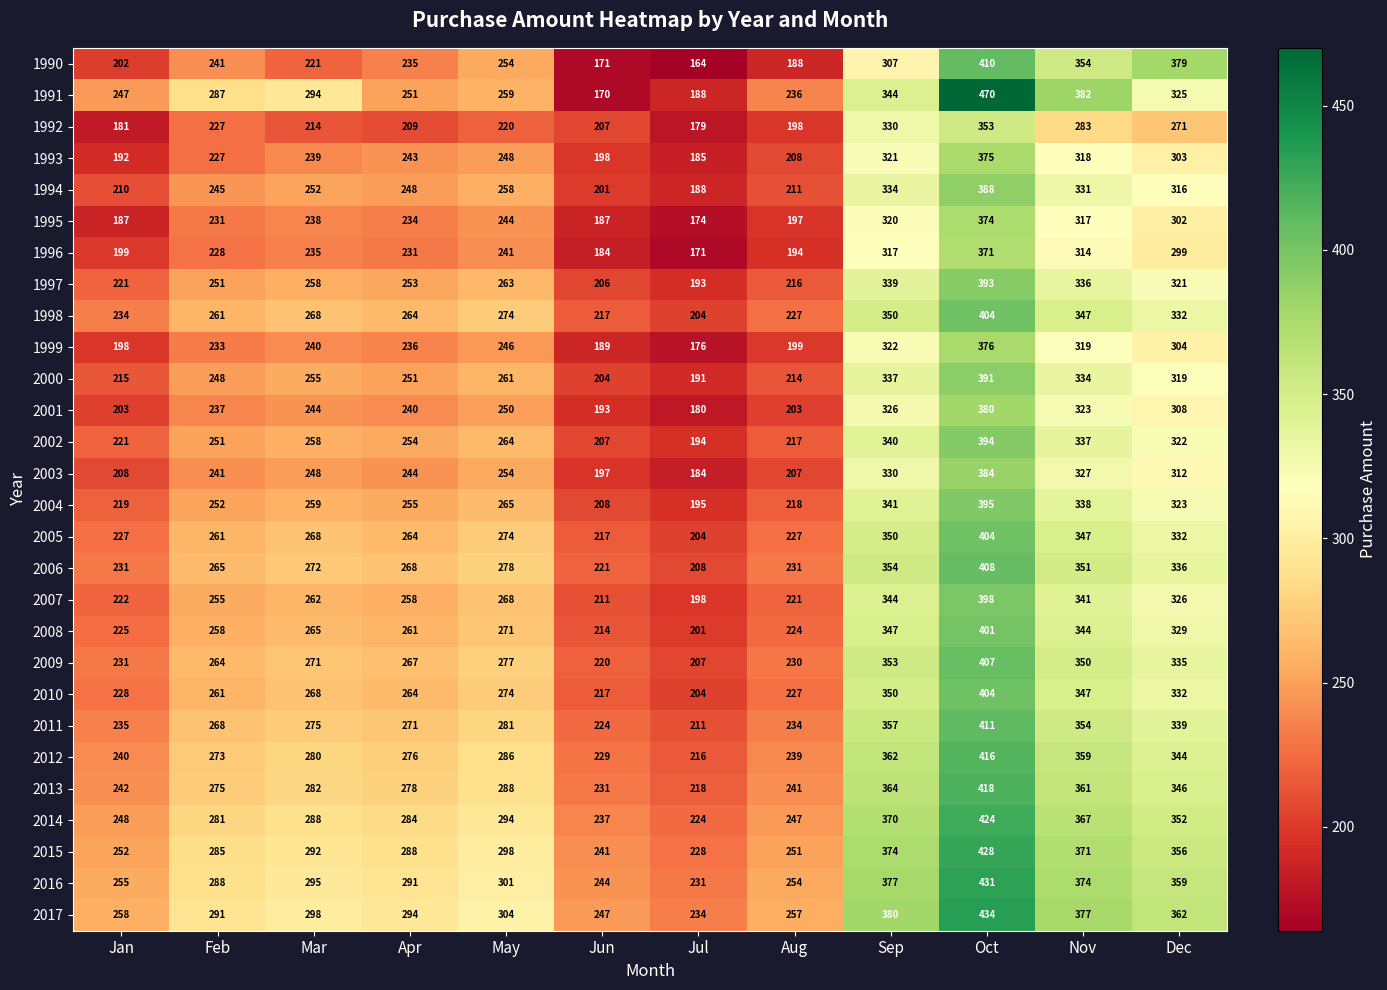

Which label corresponds to the largest value in the chart?

Oct